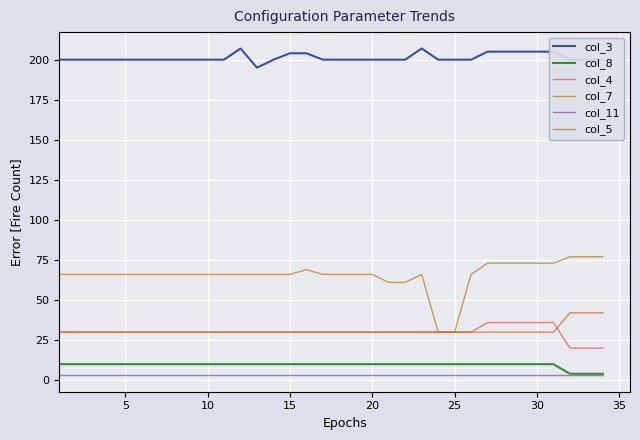

True or false: col_8 and col_4 cross at least once.

False